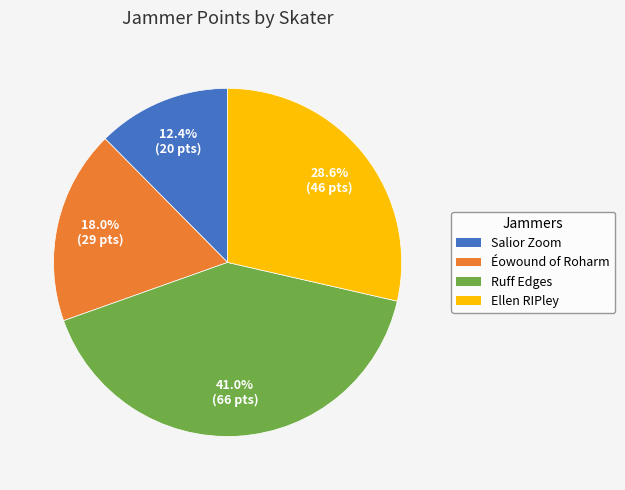

To the nearest percent, what percentage of the pie is Salior Zoom?

12%